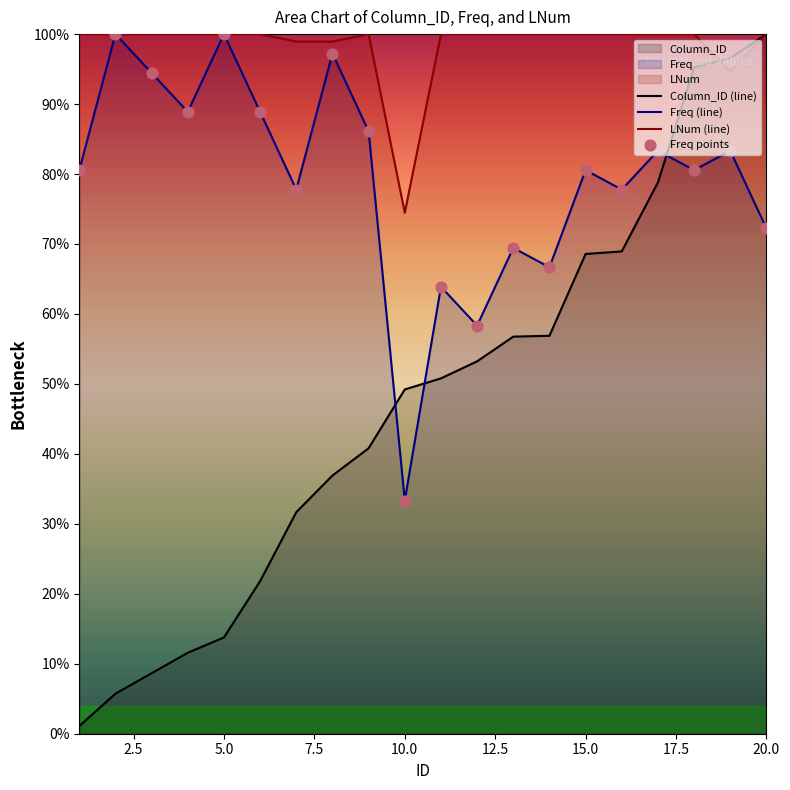

What is the spread (max minus min) of values at 20.0?

27.8